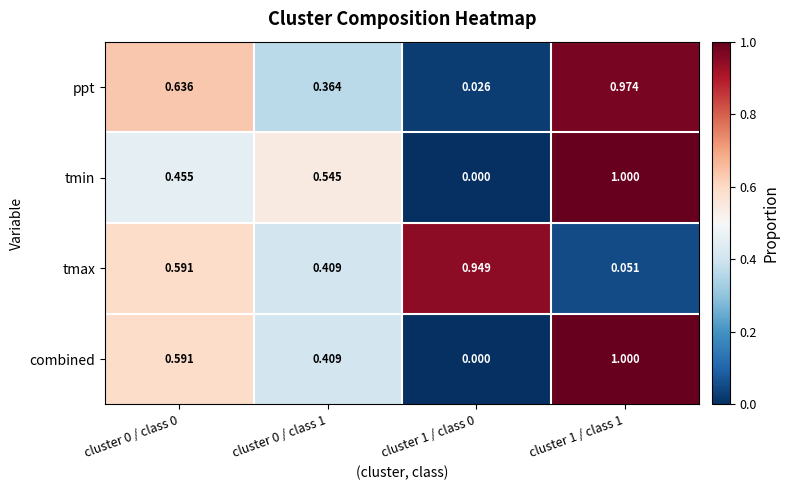

Which series changed the most between cluster 0 / class 0 and cluster 1 / class 0?

ppt